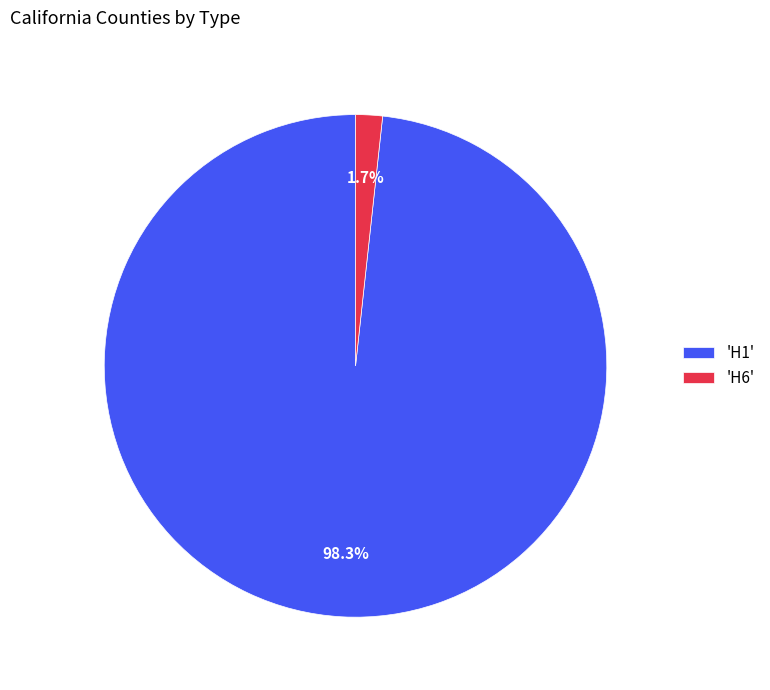

Between 'H1' and 'H6', which is larger?

'H1'